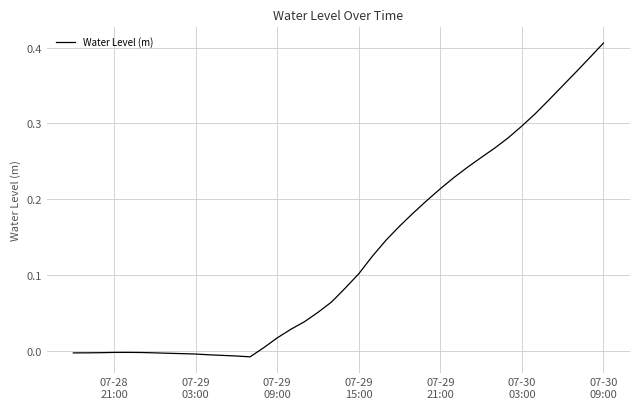

What is the average value?

0.1